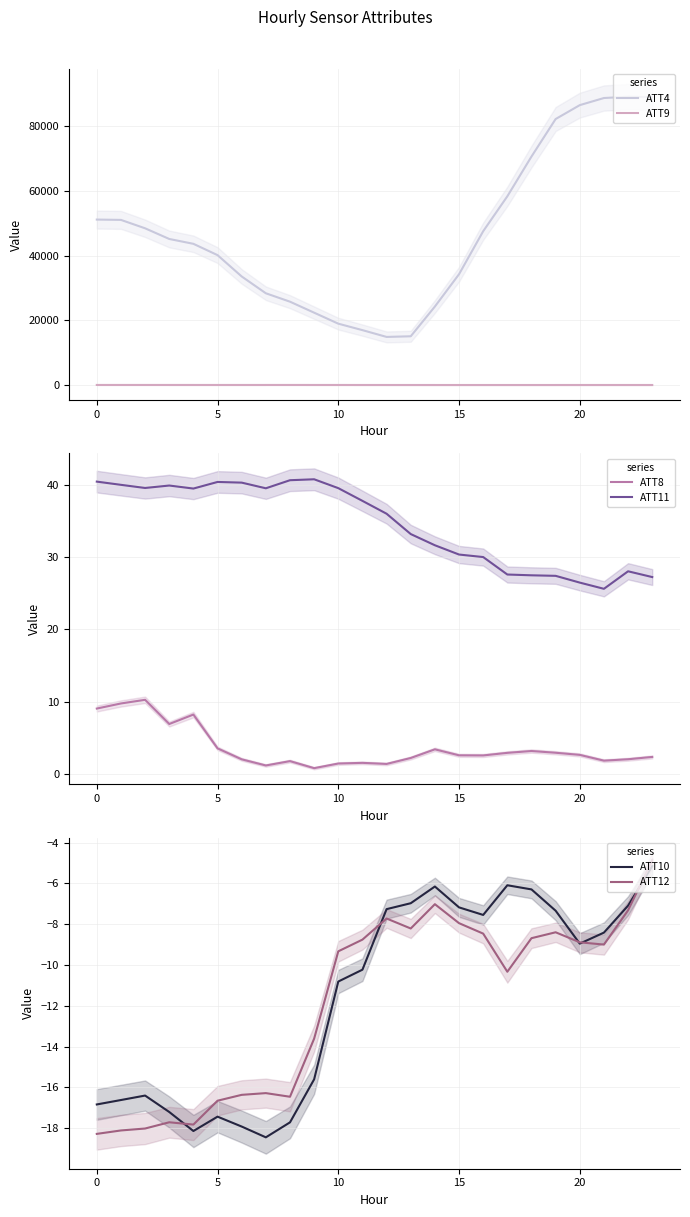

How many lines are shown in the chart?

6